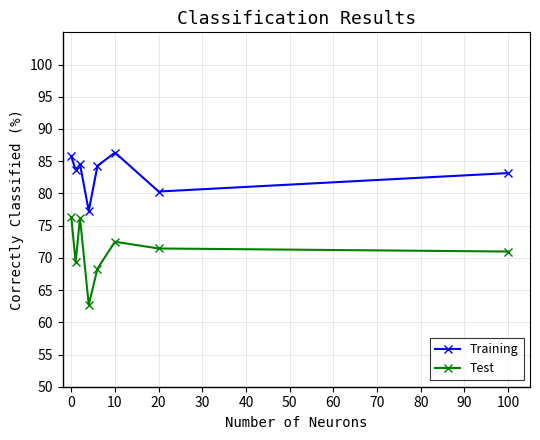

True or false: Training has more than 0 points higher than both neighbors.

True